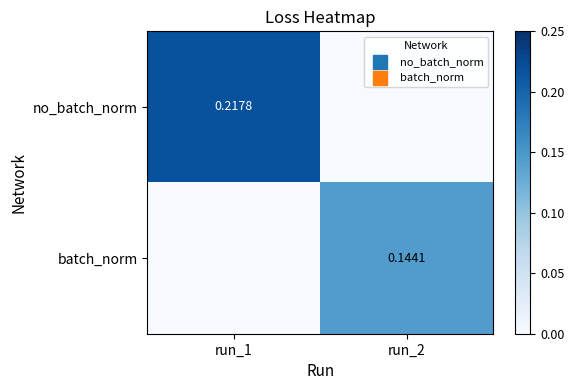

At how many categories does at least one series exceed 0?

2